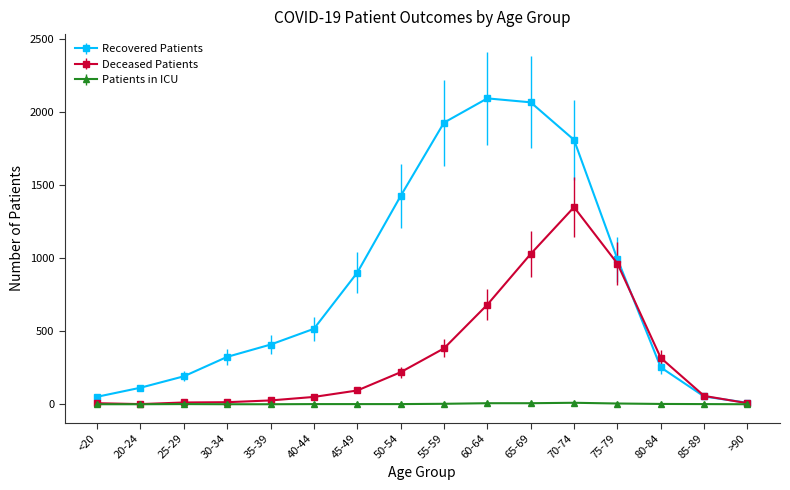

The value of Recovered Patients at 45-49 is 900. True or false?

True